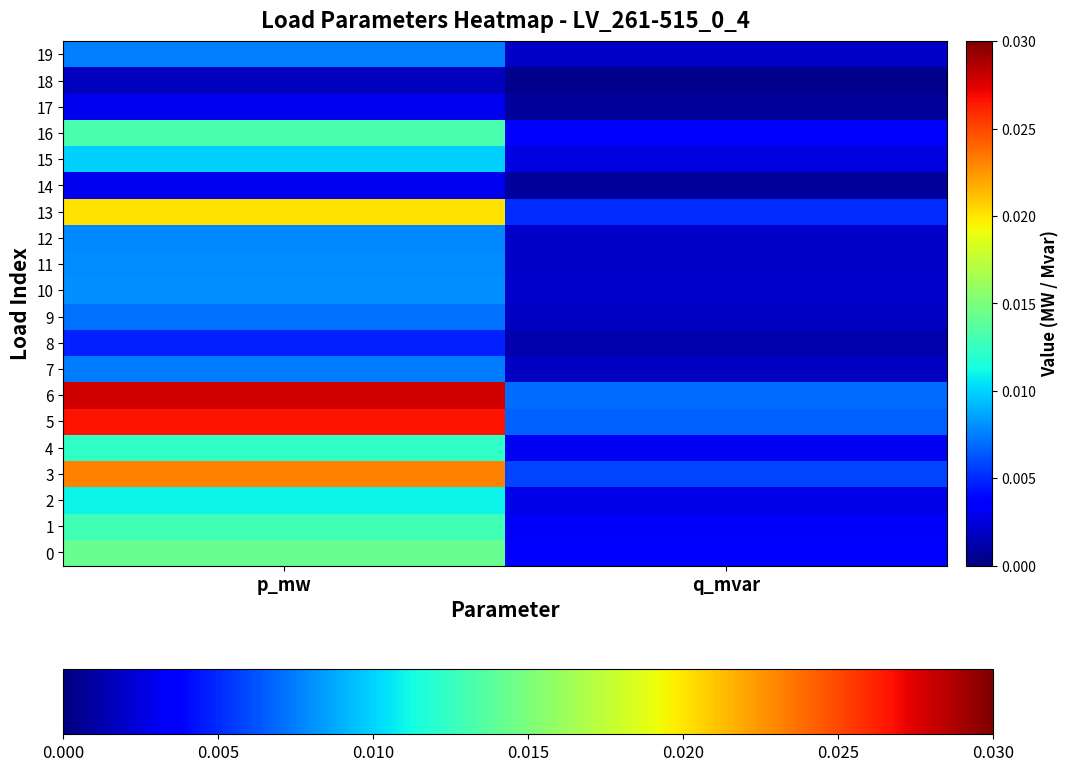

Count the number of data series in this chart.

20